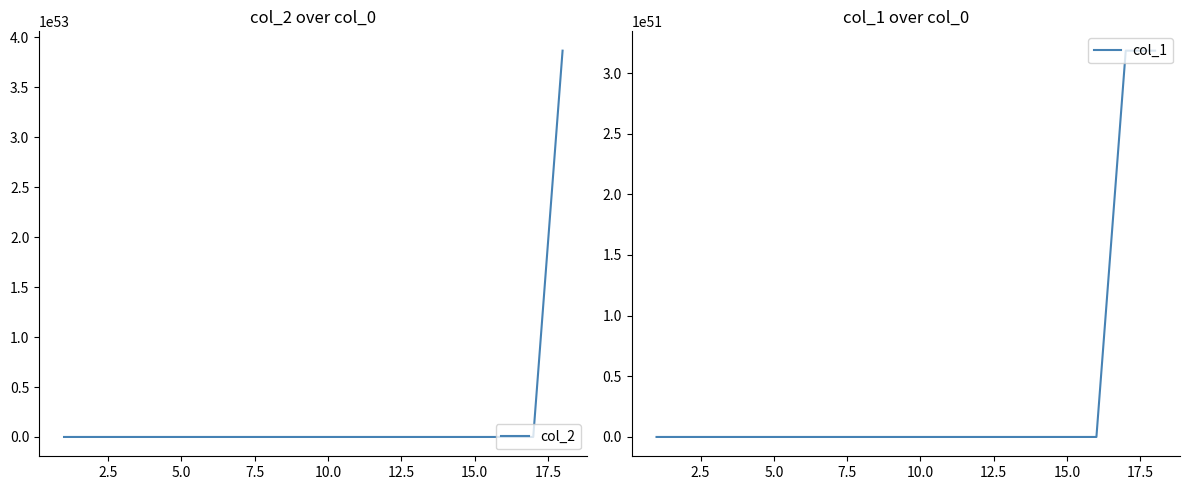

Count the number of categories in the chart.

18